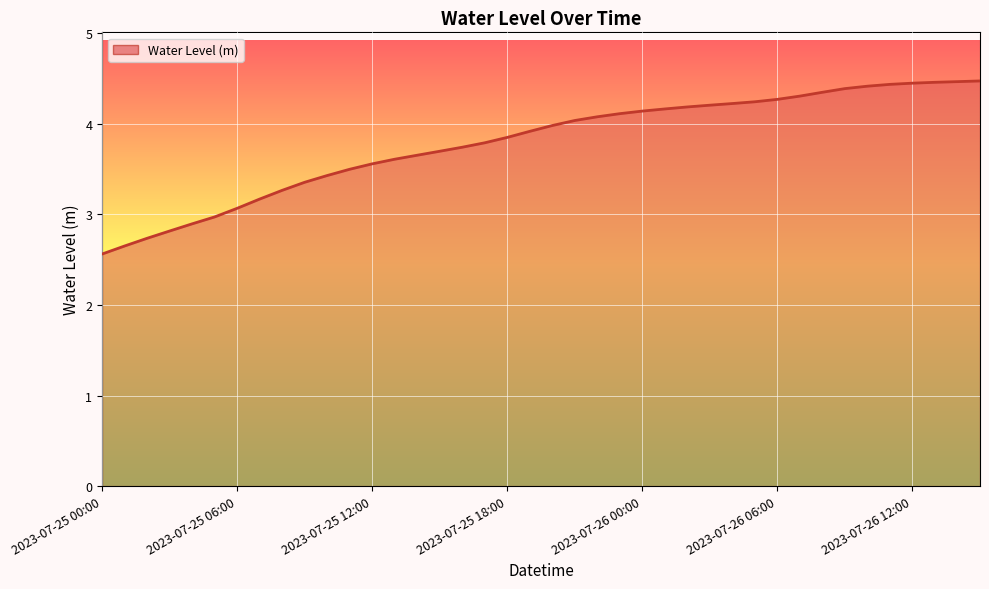

True or false: the data has more than 1 interior local peaks.

False